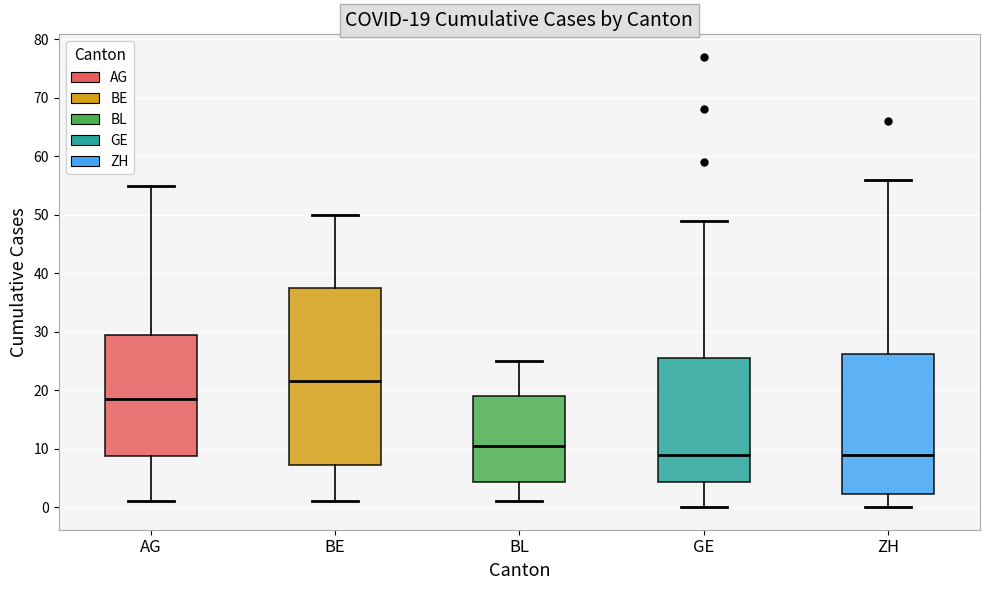

Which box's median line is the highest?

BE